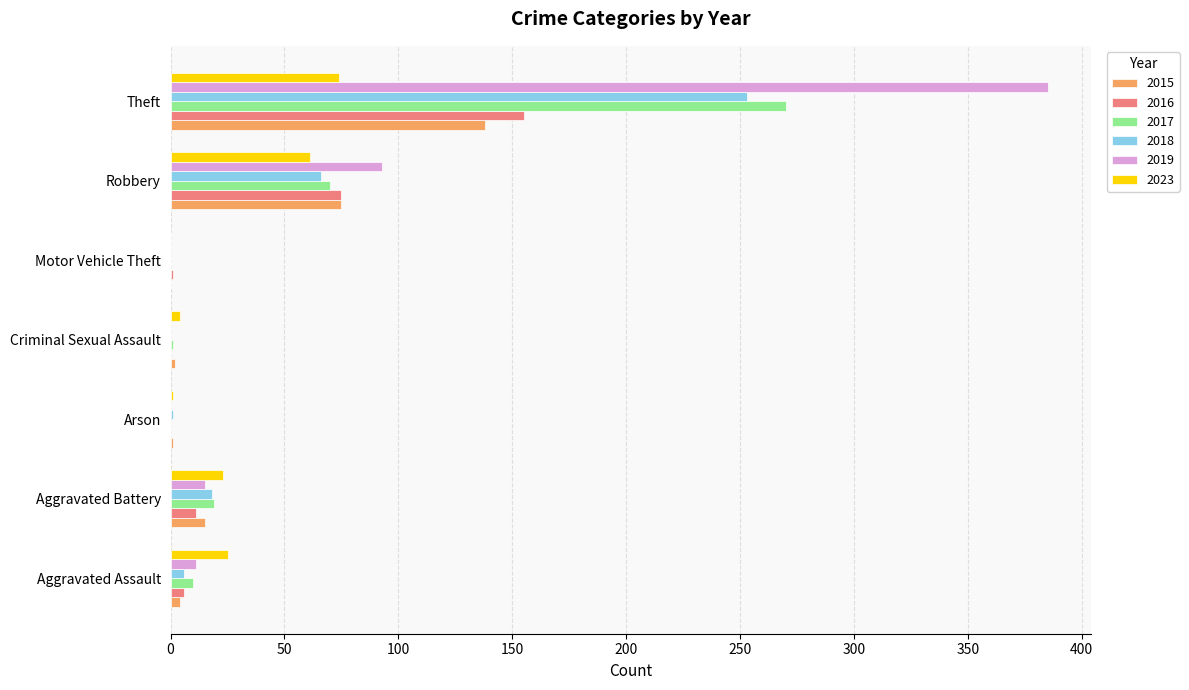

What is the sum of all 2023 values?

188